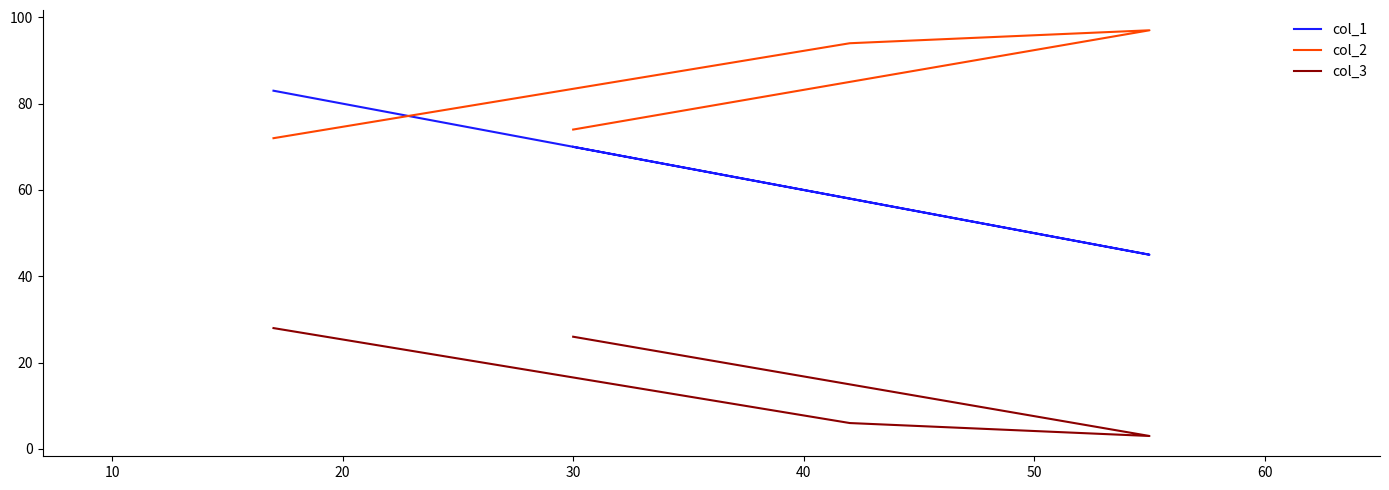

What is the greatest value displayed?

97